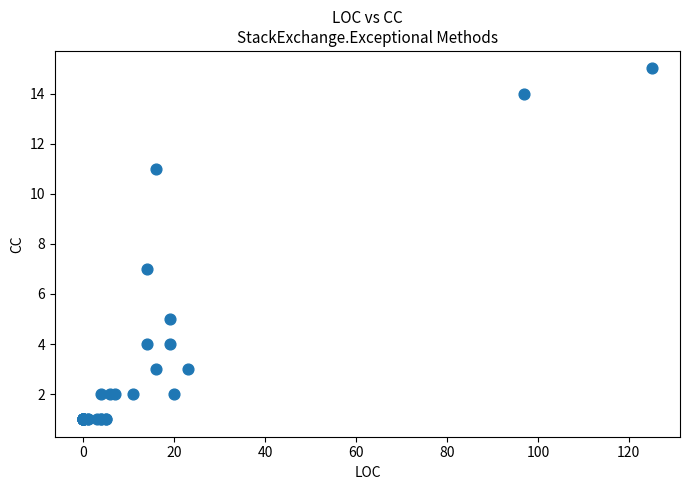

What Y value in the scatter plot is closest to 8?

7